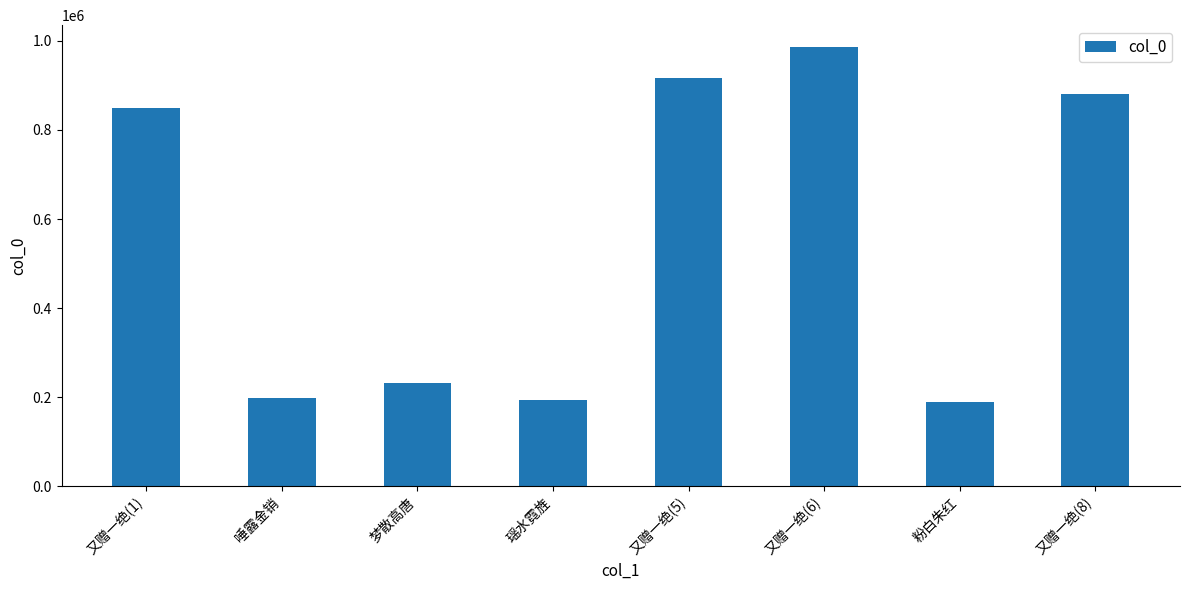

What is the label of the 1st bar from the left?

又赠一绝(1)